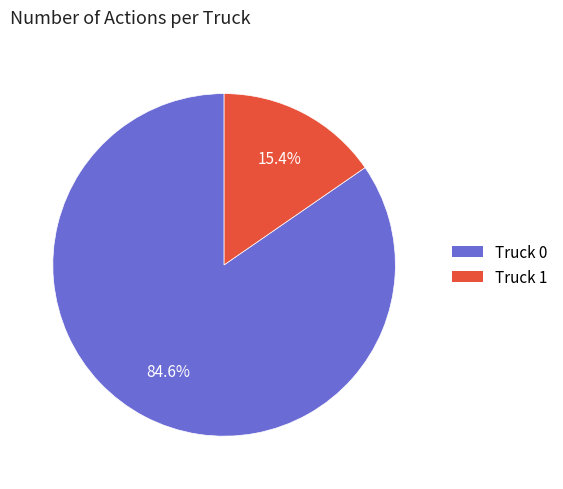

How many segments does this pie chart have?

2